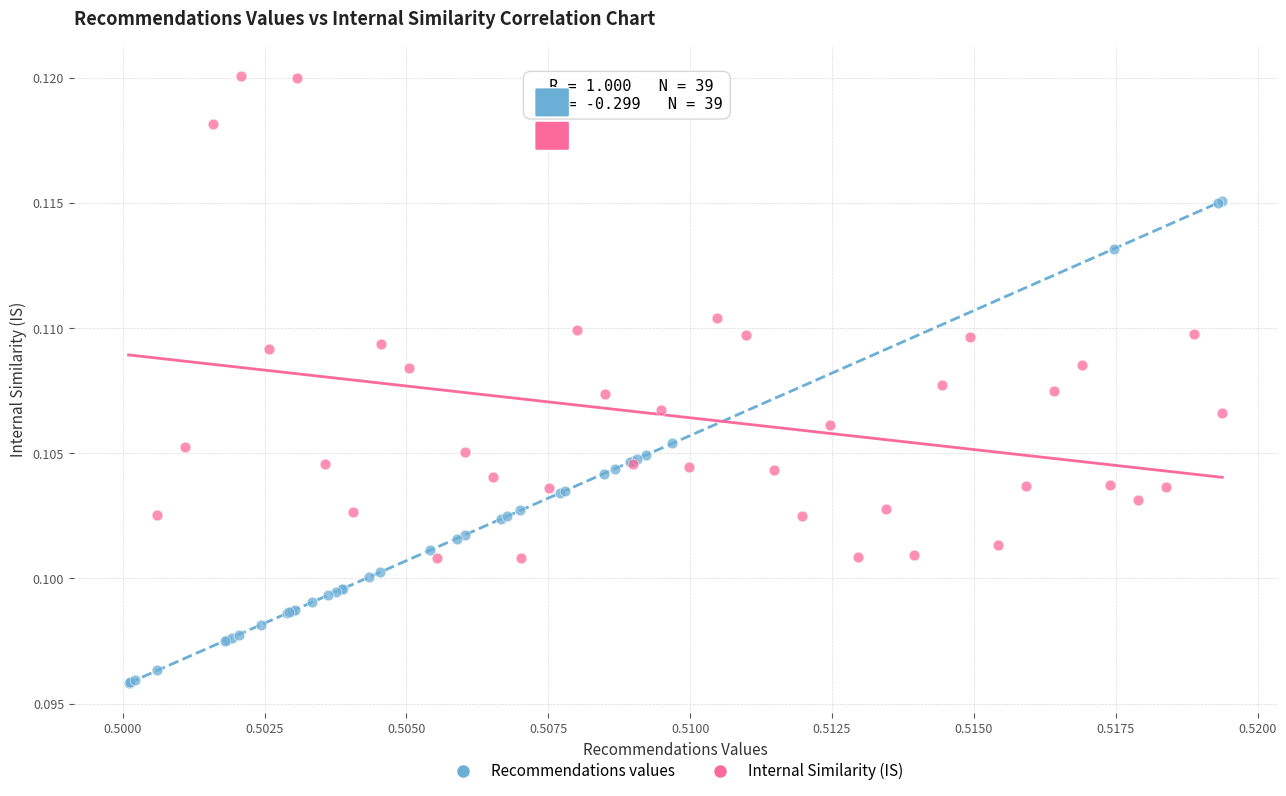

What are all the series names shown in the legend?

Recommendations values, Internal Similarity (IS)